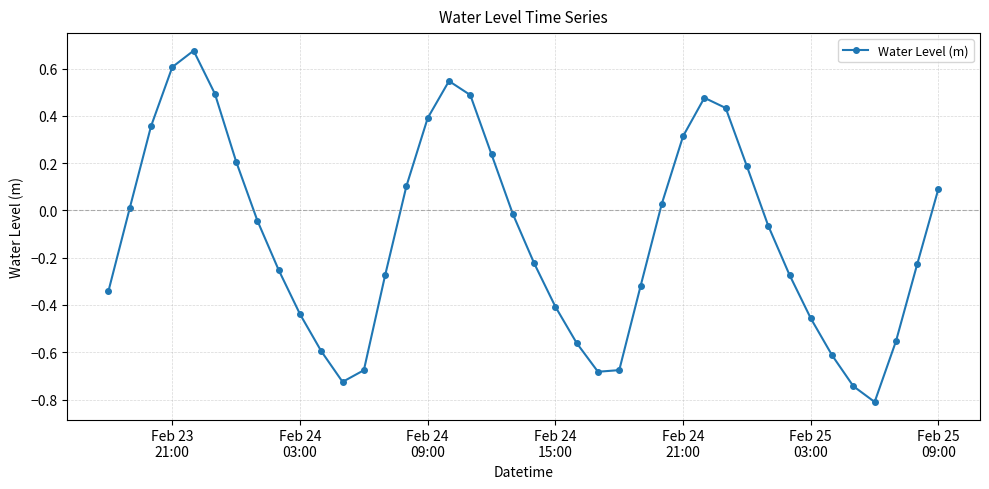

True or false: there are more than 0 points higher than both neighbors.

True